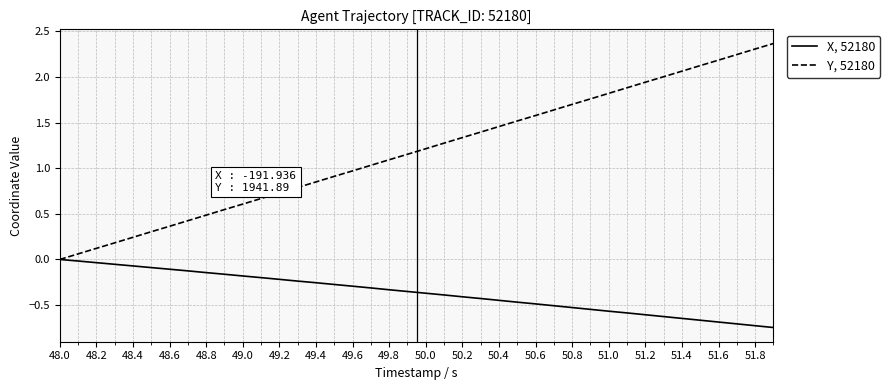

List the series in order of their peak value, lowest first.

X, 52180, Y, 52180